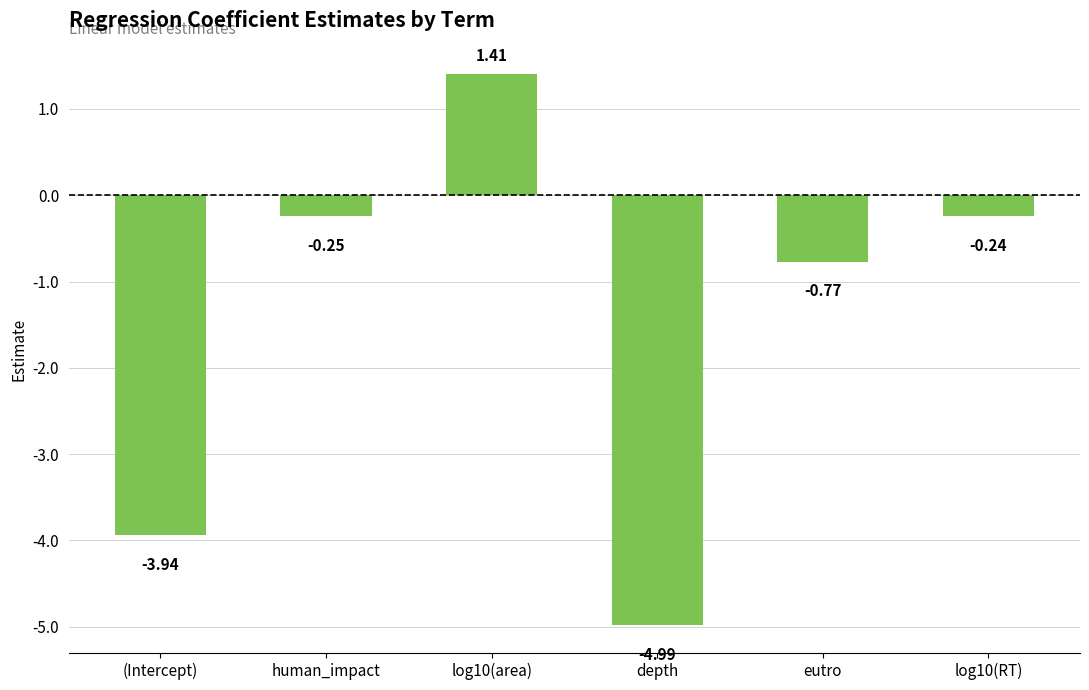

What is the difference between the values at eutro and (Intercept)?

3.2